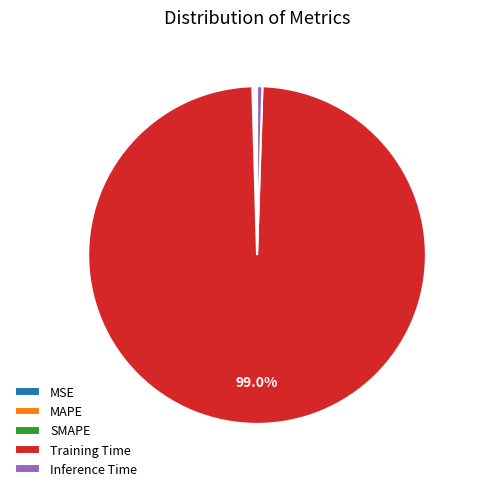

Which slice is the largest?

Training Time